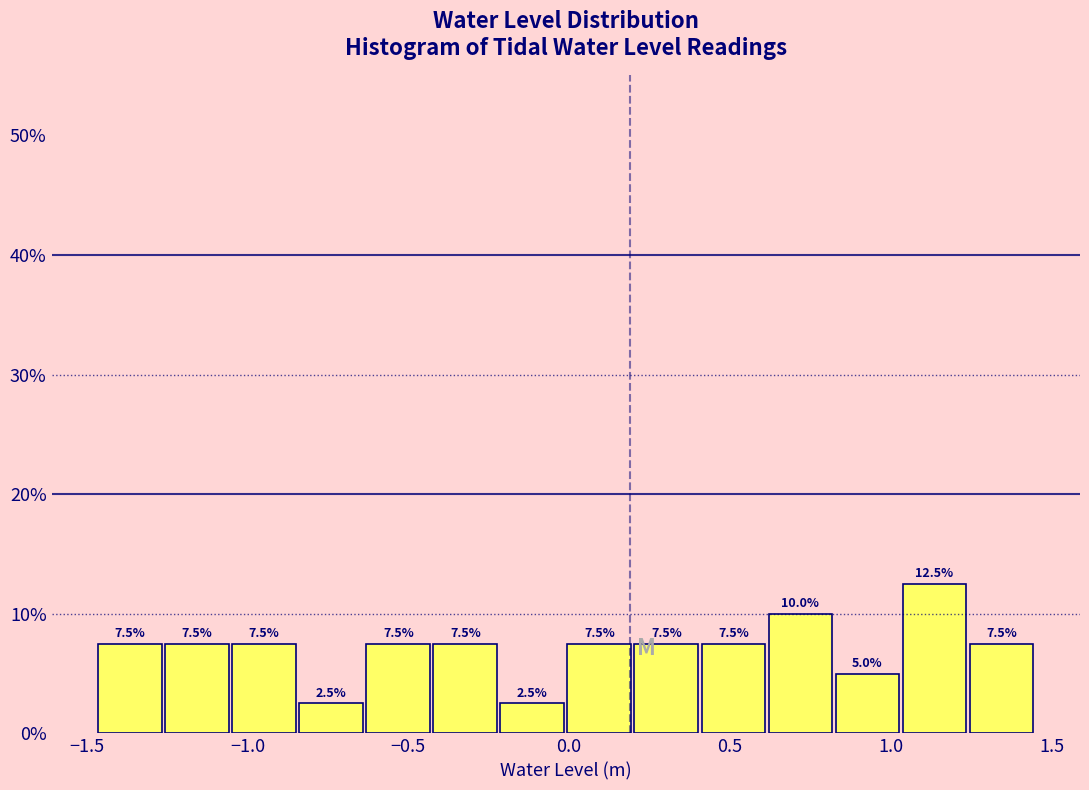

Over which range of the x-axis is the bar tallest?

1.05 to 1.25